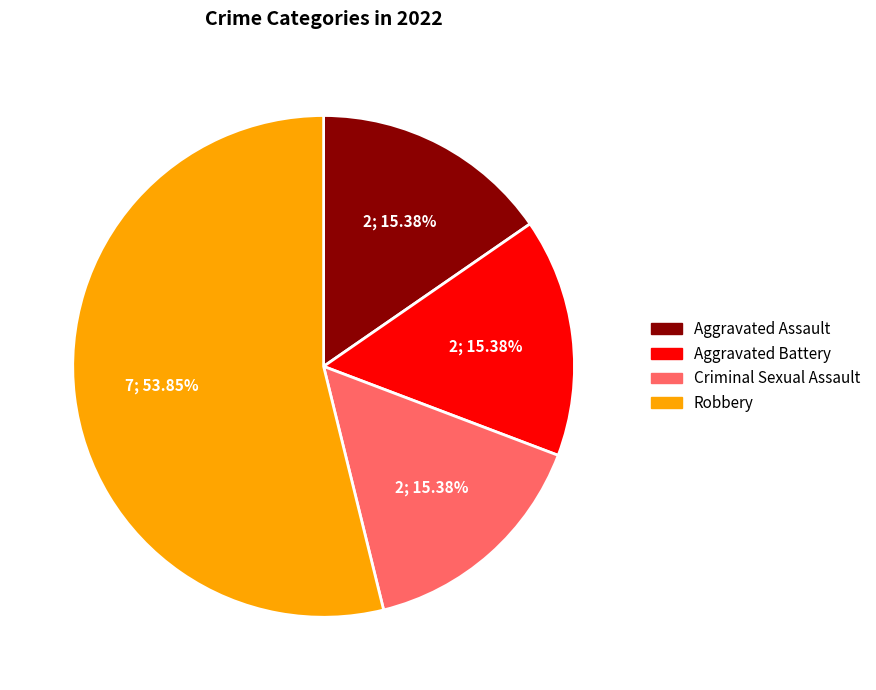

Which category has the biggest portion of the pie?

Robbery